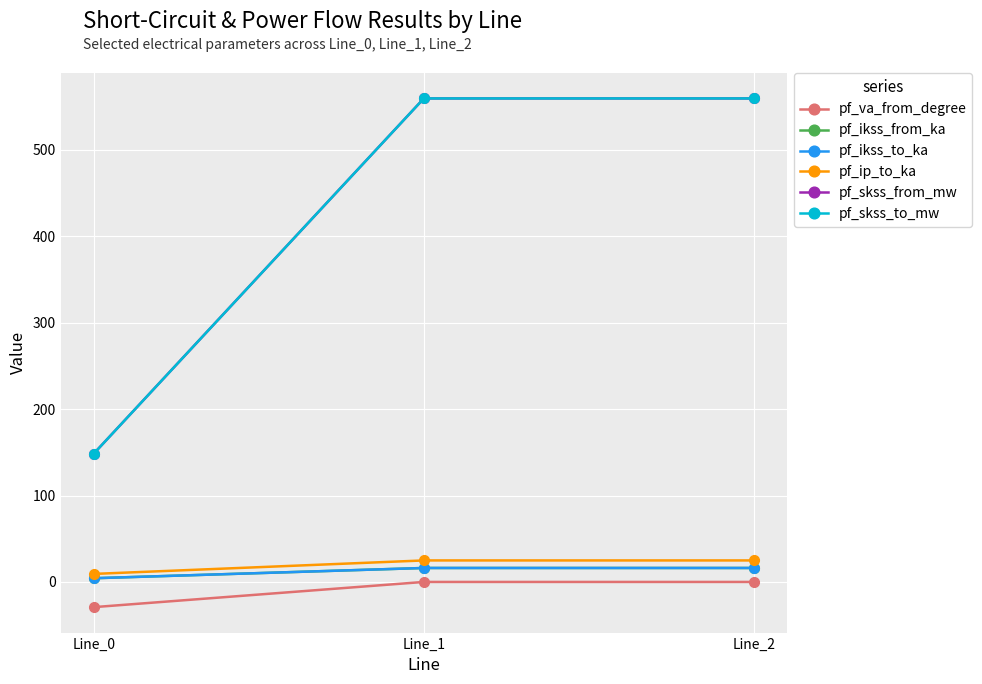

Does the chart have visible grid lines?

Yes